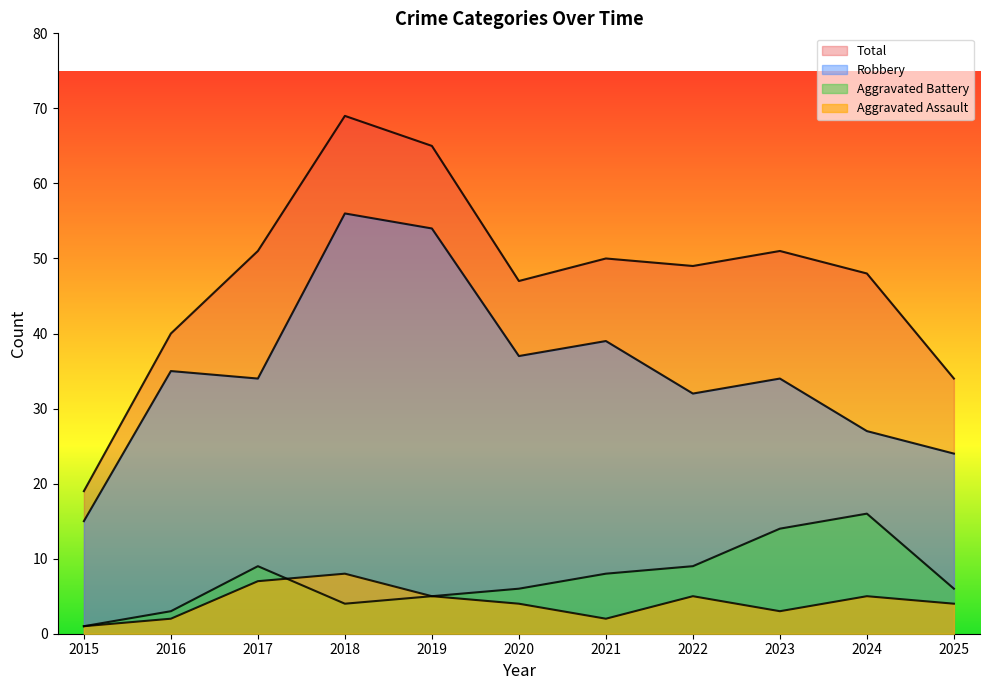

Rank the categories by Robbery value from lowest to highest.

2015, 2025, 2024, 2022, 2017, 2023, 2016, 2020, 2021, 2019, 2018